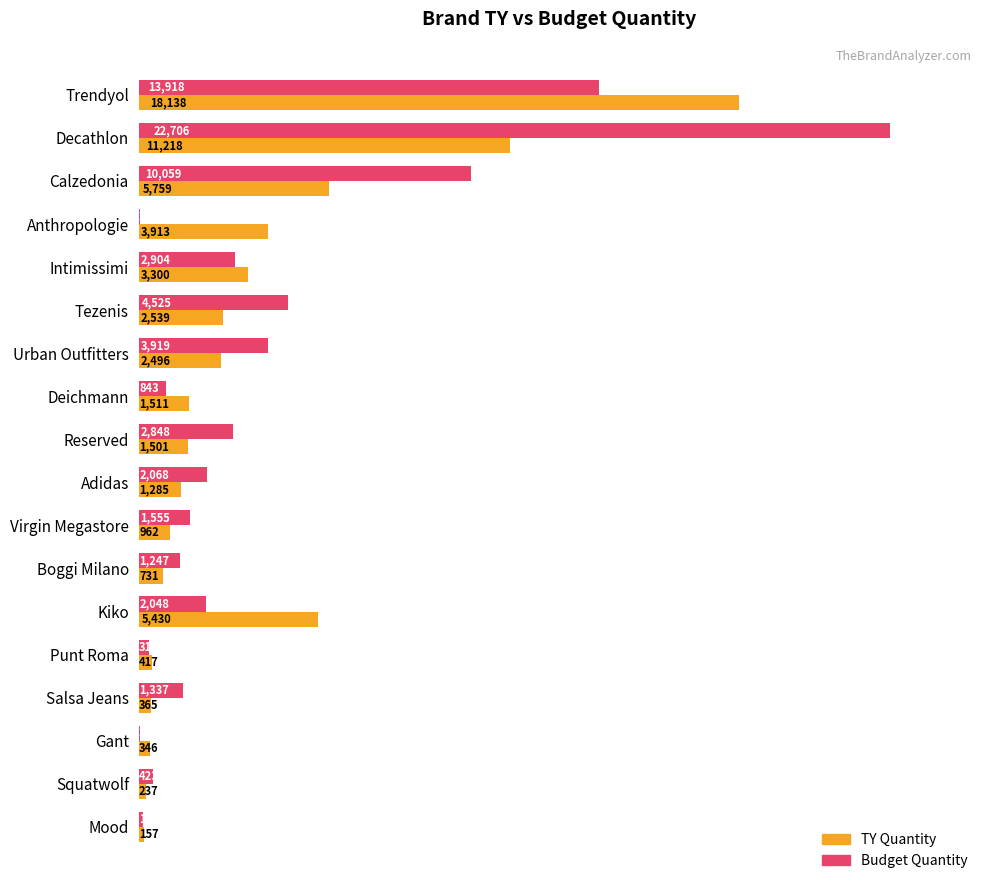

At which label does TY Quantity reach its peak?

Trendyol